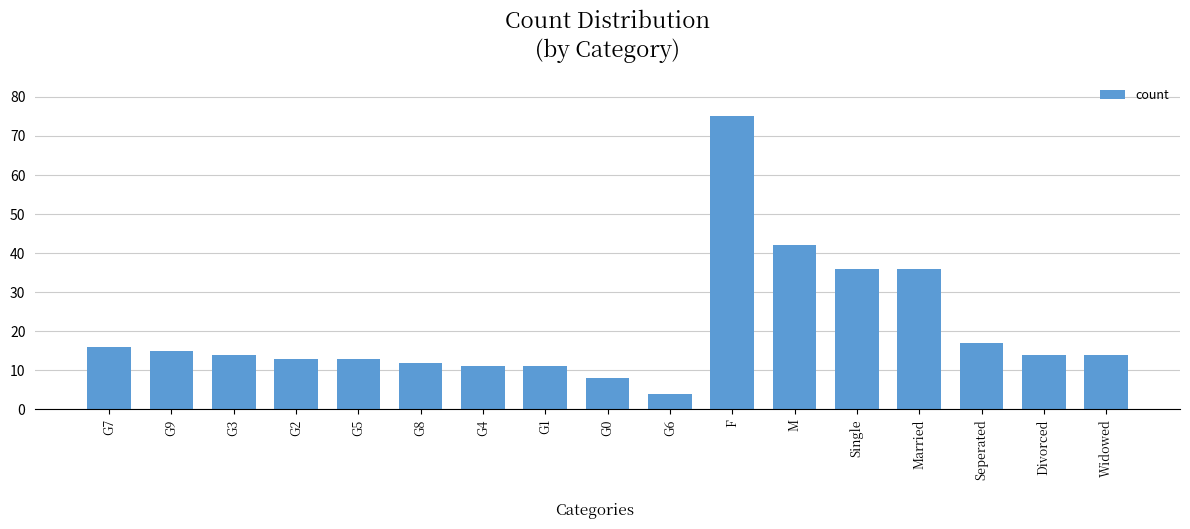

Reading right to left, what are all the values shown in this chart?

14	14	17	36	36	42	75	4	8	11	11	12	13	13	14	15	16